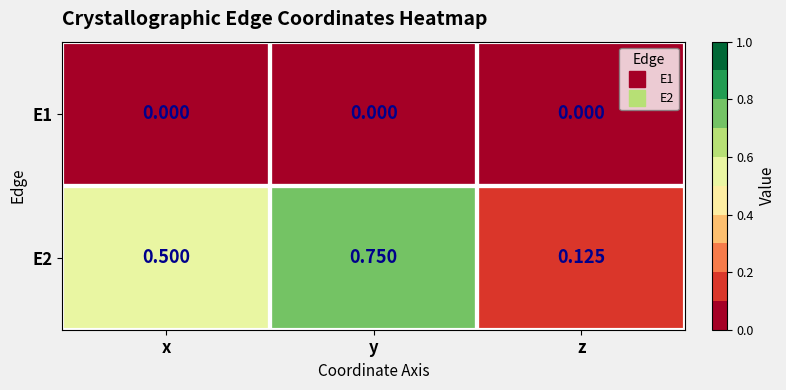

At which category does the chart reach its peak across all series?

y